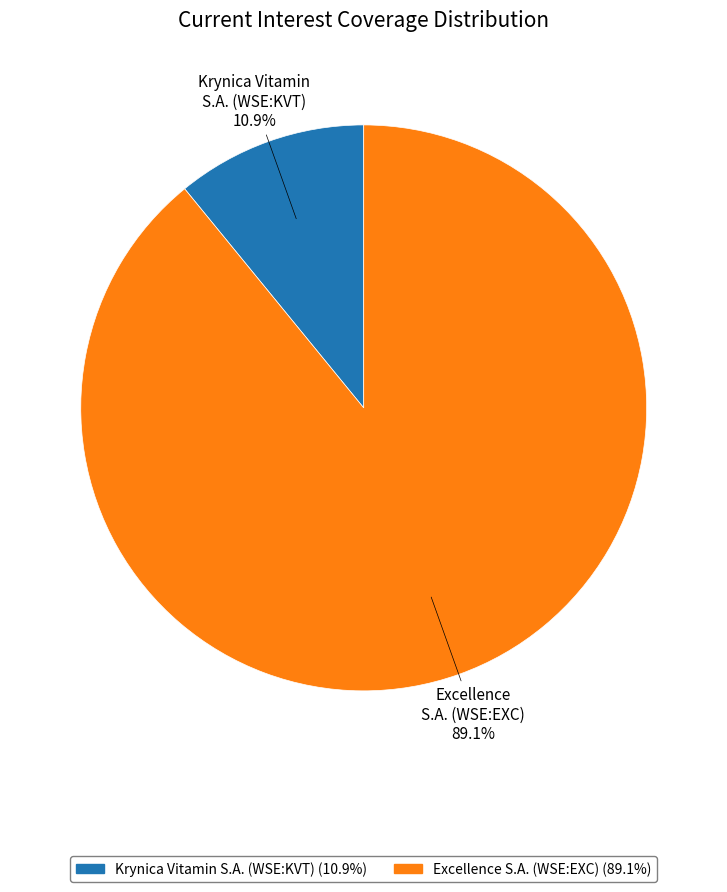

What is the smallest slice in the pie chart?

Krynica Vitamin S.A. (WSE:KVT)